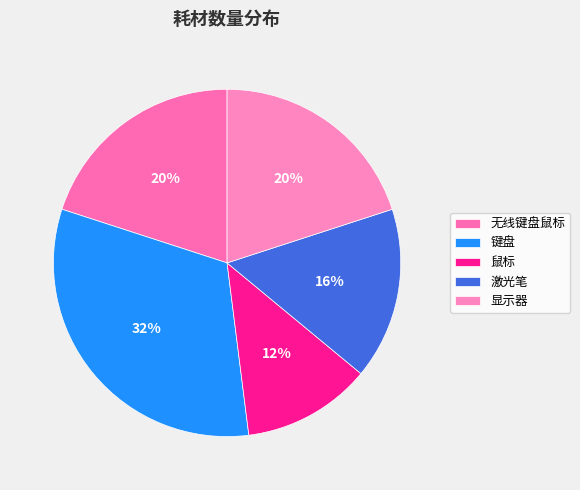

To the nearest percent, what percentage of the pie is 键盘?

32%